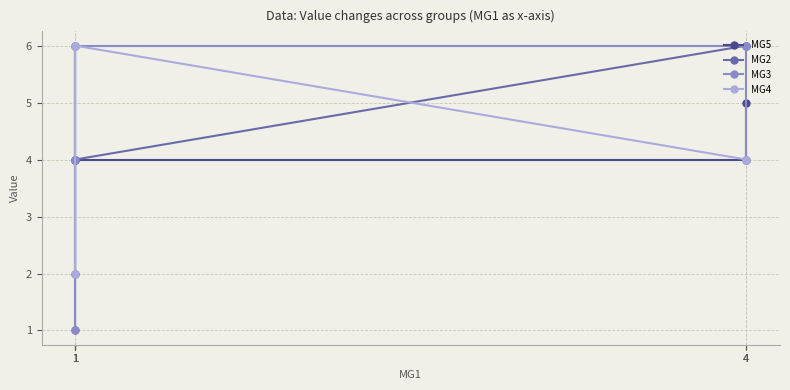

What is the value of the MG4 point at the 2nd from the left?

4